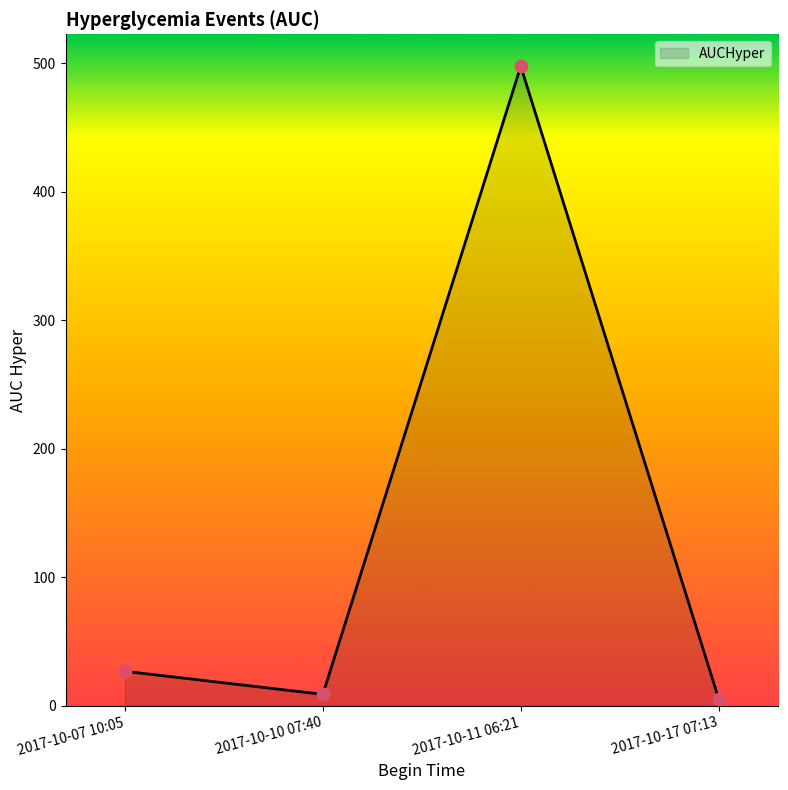

What is the ratio of the value at 2017-10-17 07:13 to the value at 2017-10-07 10:05?

0.2